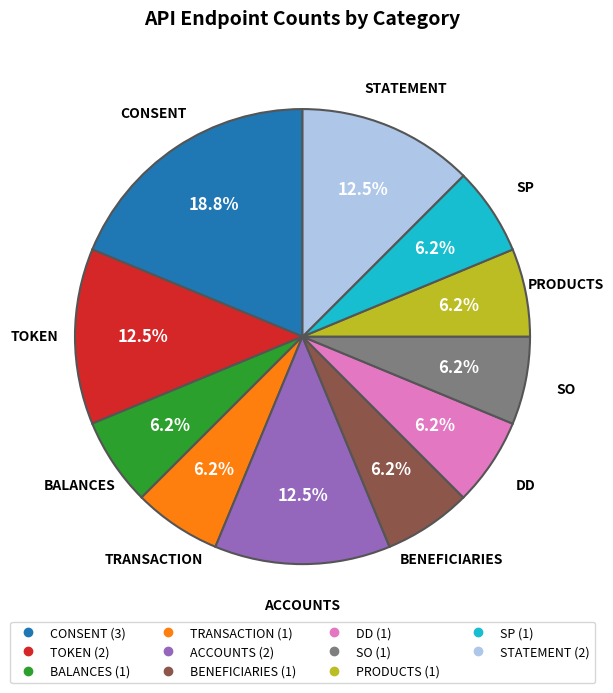

Combined, do BALANCES and CONSENT account for over 50%?

No